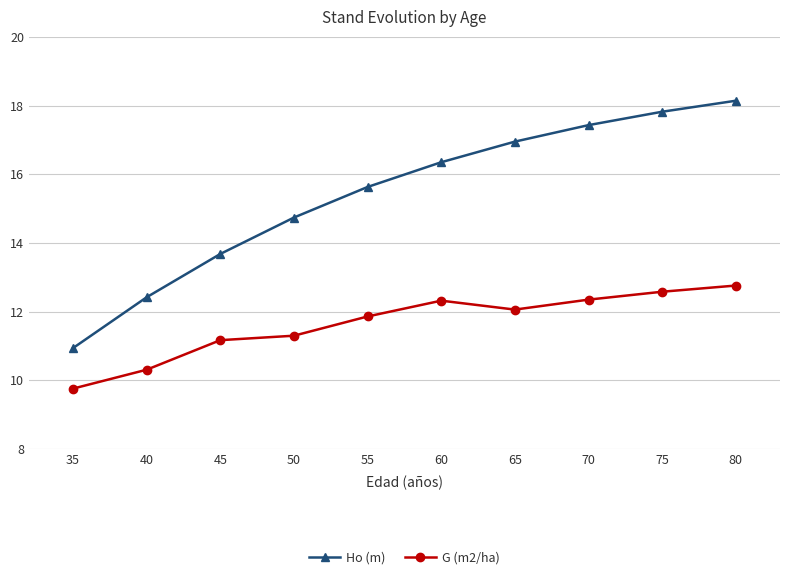

Between 35 and 55, which series saw the biggest shift?

Ho (m)